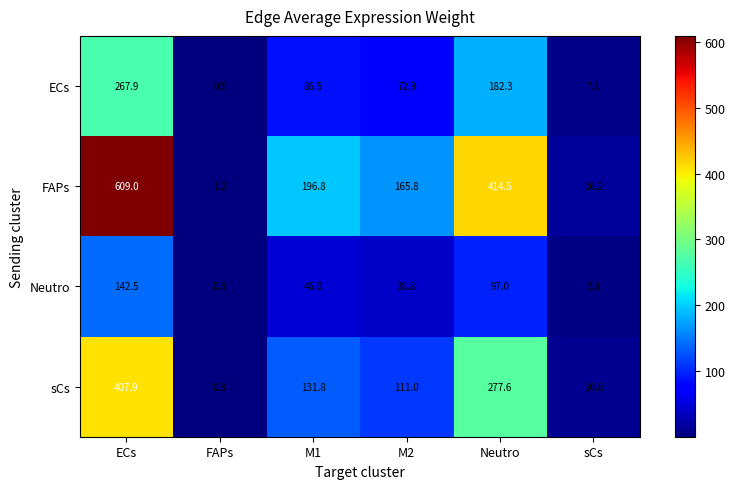

Which label corresponds to the smallest value in the chart?

FAPs